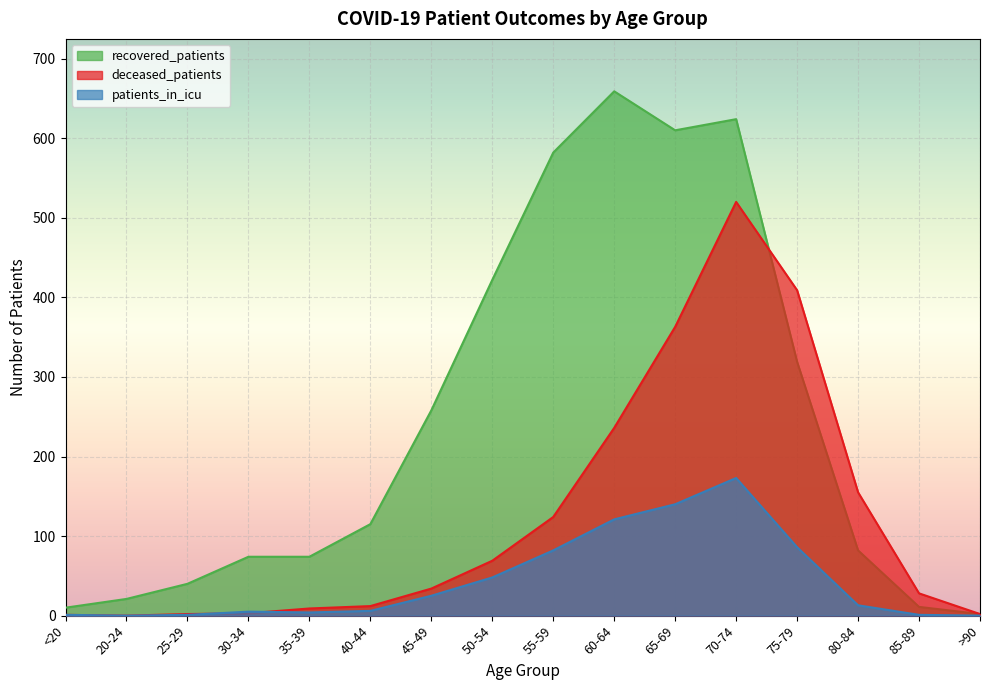

What is the difference between the patients_in_icu values at 70-74 and 30-34?

168